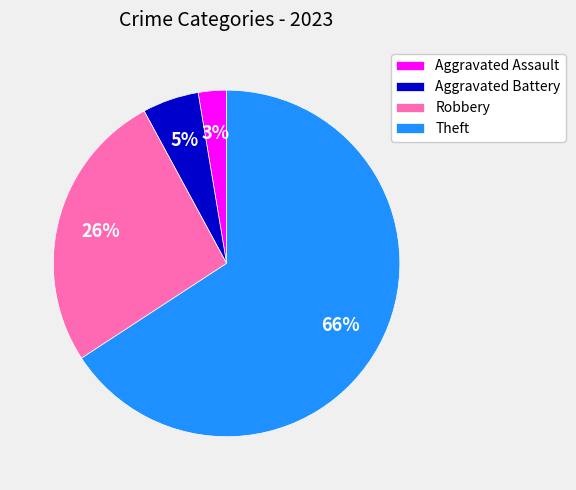

Between Robbery and Theft, which is larger?

Theft